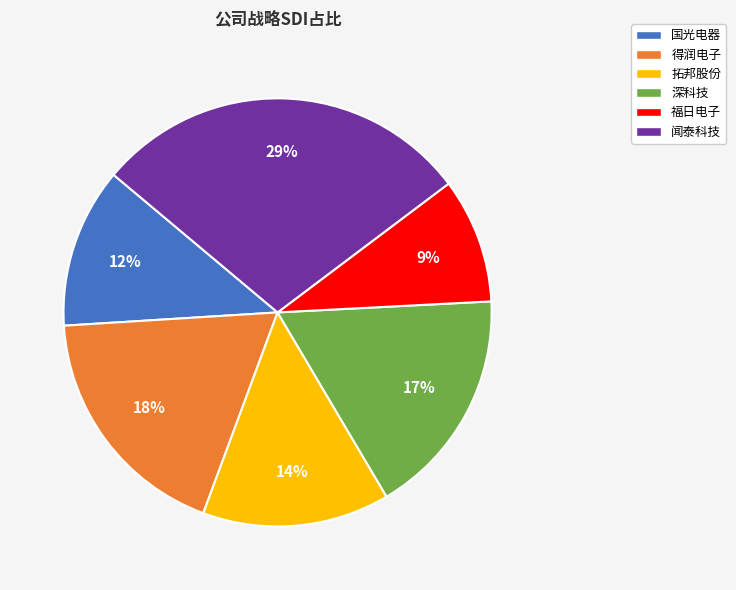

What percentage is the 得润电子 slice, to the nearest percent?

18%